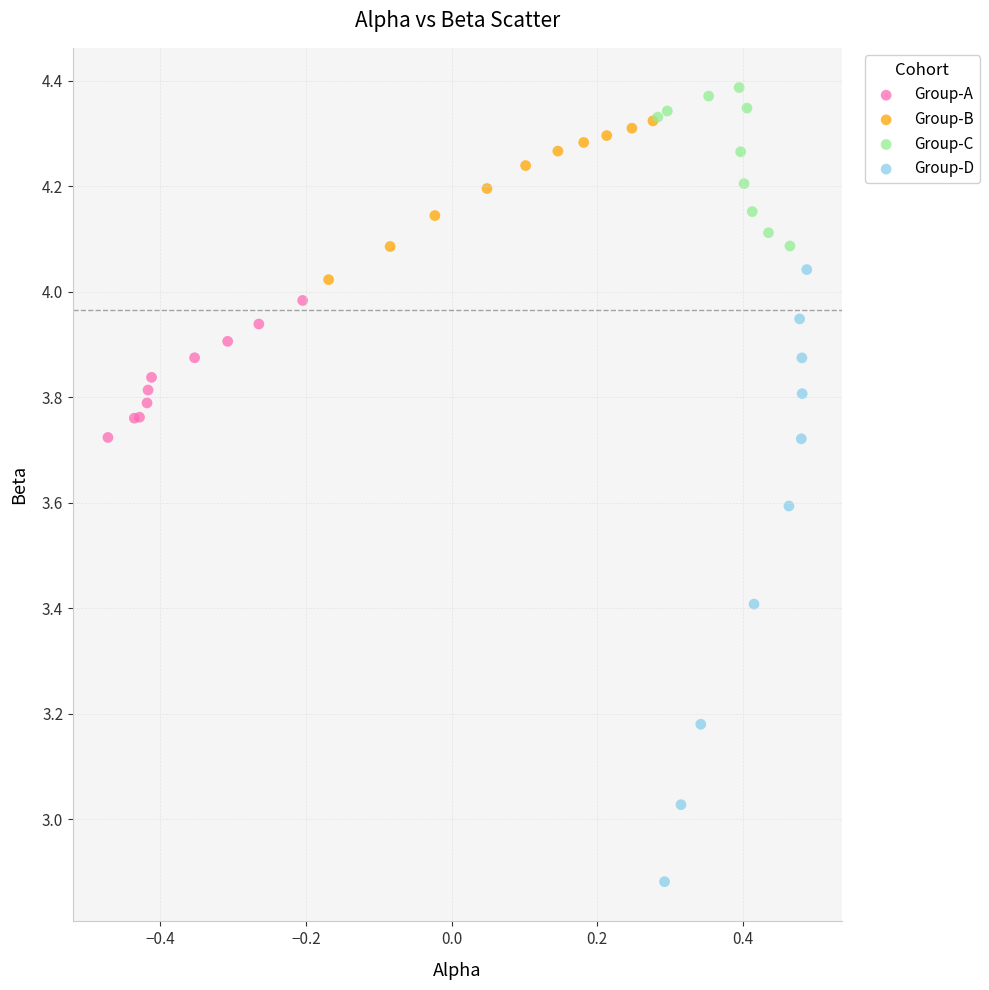

Which series has the largest Y range (max minus min)?

Group-D